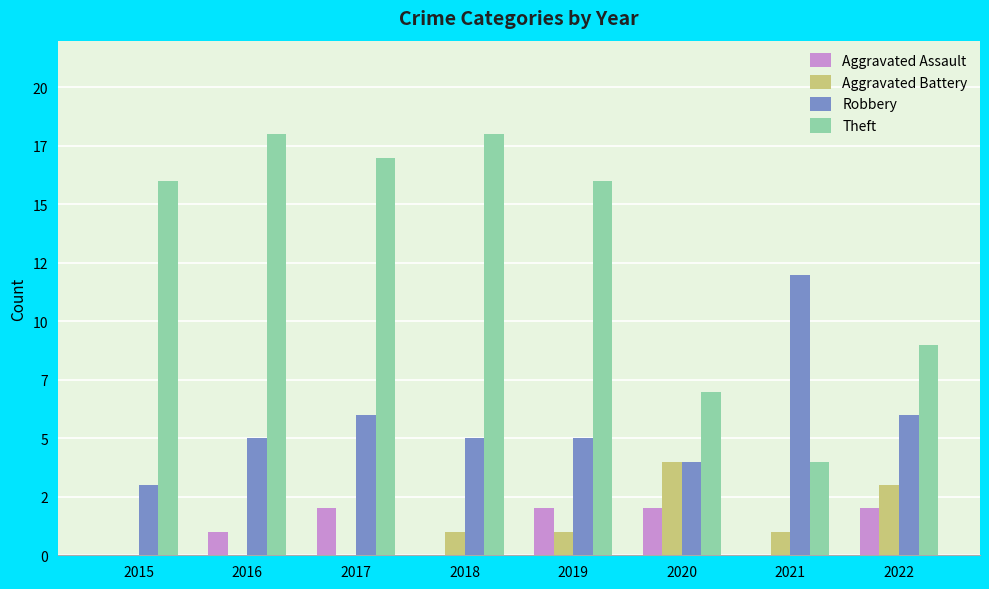

What are all the series names shown in the legend?

Aggravated Assault, Aggravated Battery, Robbery, Theft